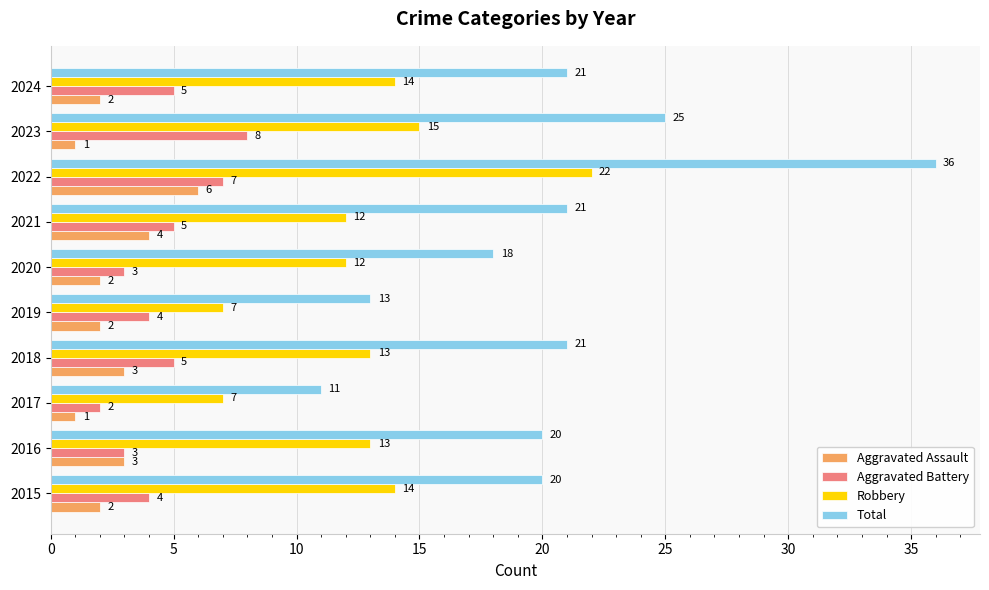

How many Aggravated Assault values are between 2 and 3?

6